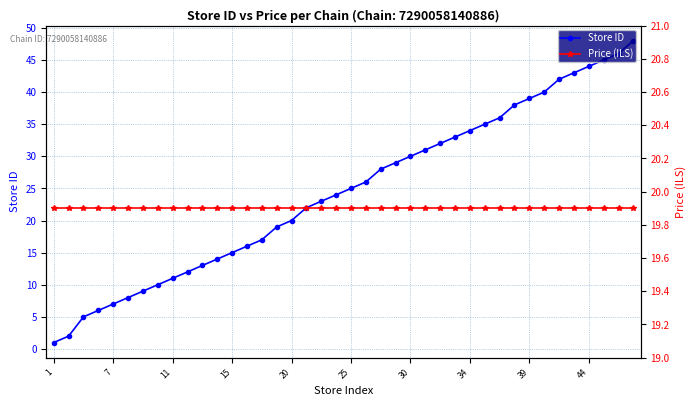

True or false: Store ID has a value of 29.0 at 23.

True